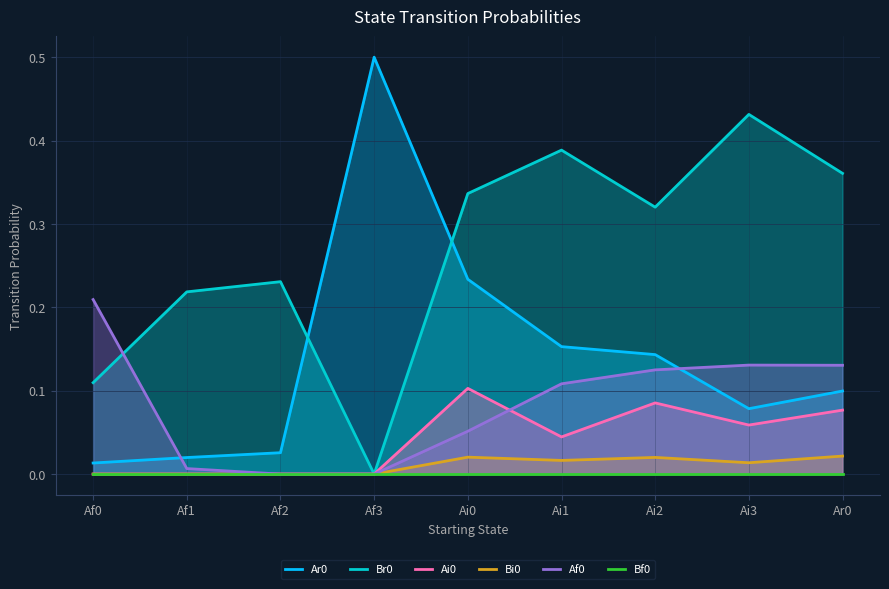

Is it true that Bi0 equals 0.0 at Ai3?

True